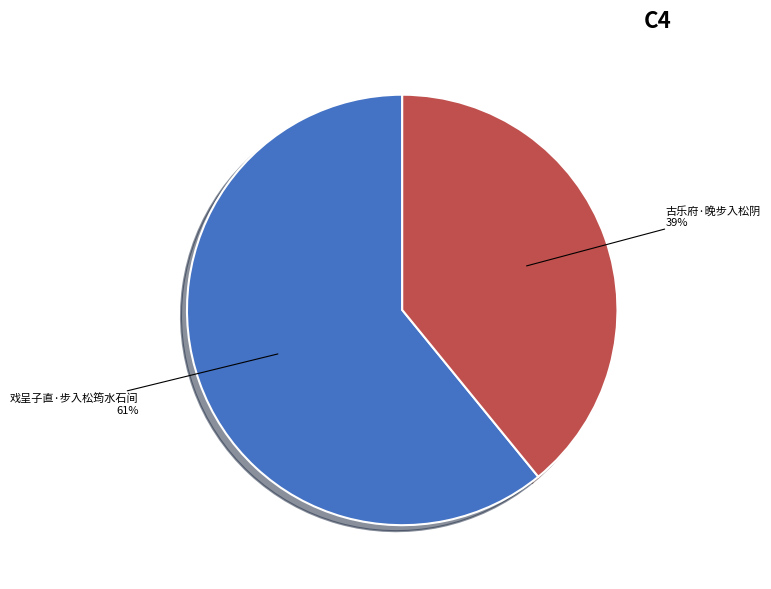

What is the ratio of the value at 戏呈子直·步入松筠水石间 to the value at 古乐府·晚步入松阴?

1.6